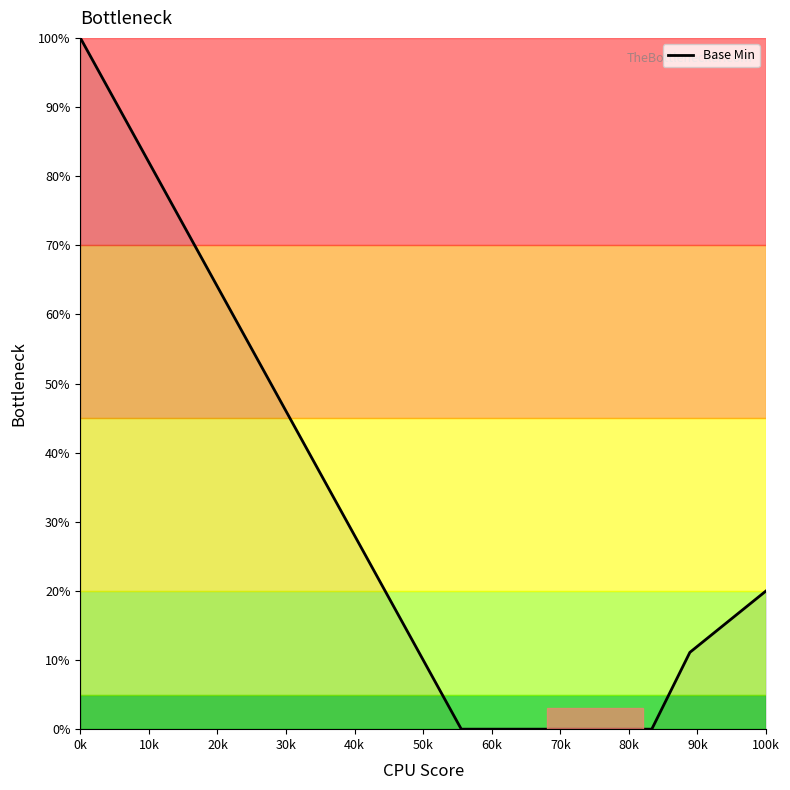

What is the maximum value shown in the chart?

100.0